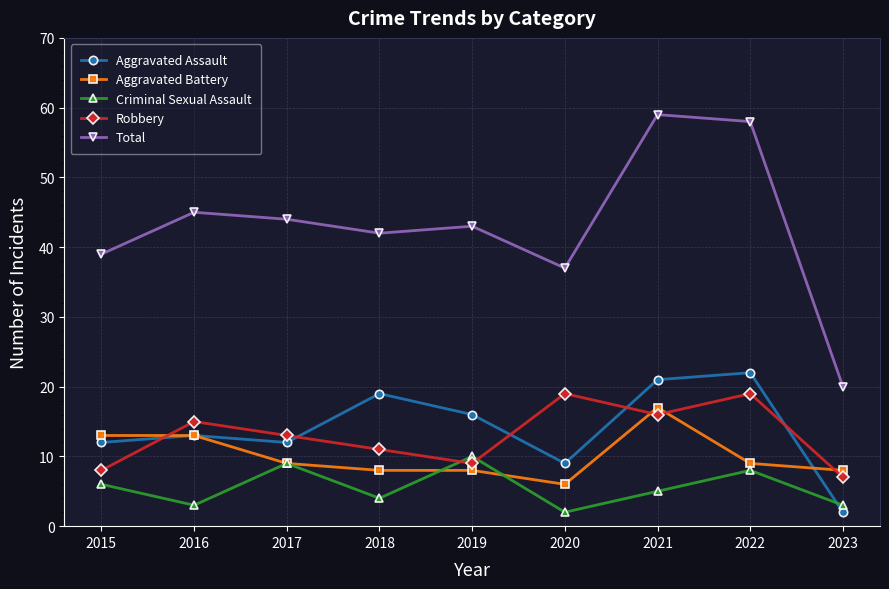

Reading left to right, what are all the values shown in this chart?

Aggravated Assault: 2015=12	2016=13	2017=12	2018=19	2019=16	2020=9	2021=21	2022=22	2023=2
Aggravated Battery: 2015=13	2016=13	2017=9	2018=8	2019=8	2020=6	2021=17	2022=9	2023=8
Criminal Sexual Assault: 2015=6	2016=3	2017=9	2018=4	2019=10	2020=2	2021=5	2022=8	2023=3
Robbery: 2015=8	2016=15	2017=13	2018=11	2019=9	2020=19	2021=16	2022=19	2023=7
Total: 2015=39	2016=45	2017=44	2018=42	2019=43	2020=37	2021=59	2022=58	2023=20